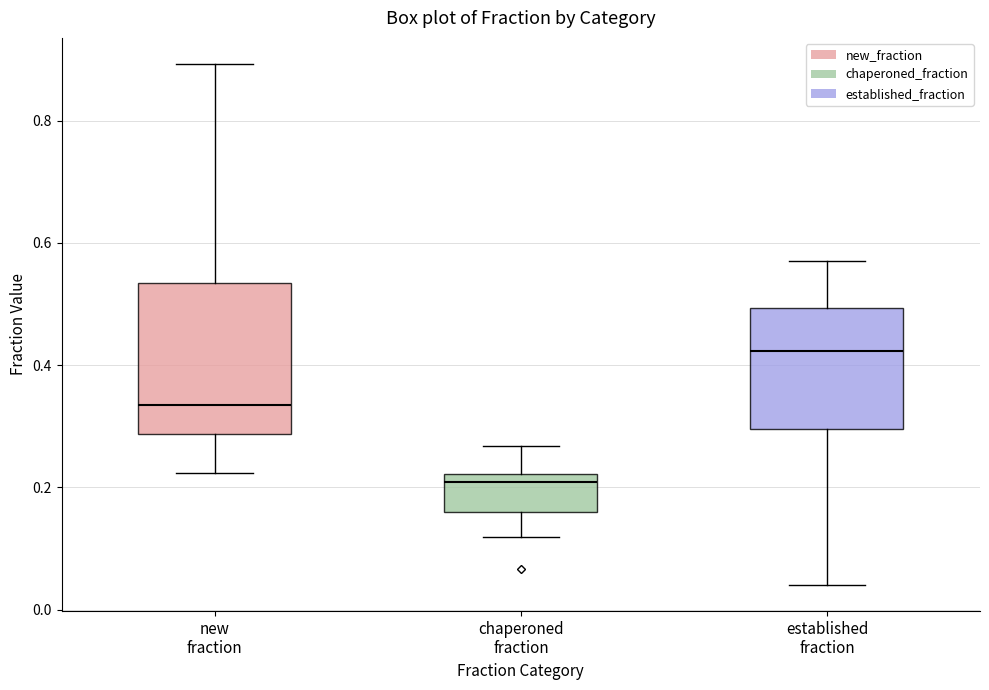

Where does the median line of the box for new fraction sit on the y-axis? The values are not printed on the chart, so give them approximately, as read against the axis.

0.34